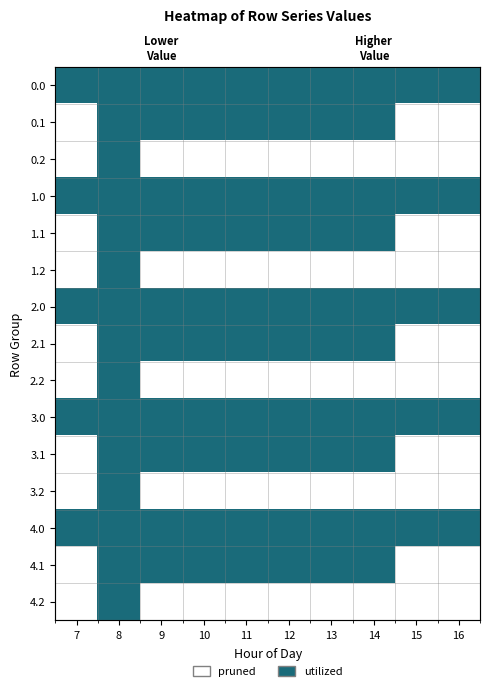

True or false: 2.2 has a value of 1 at 8.

True